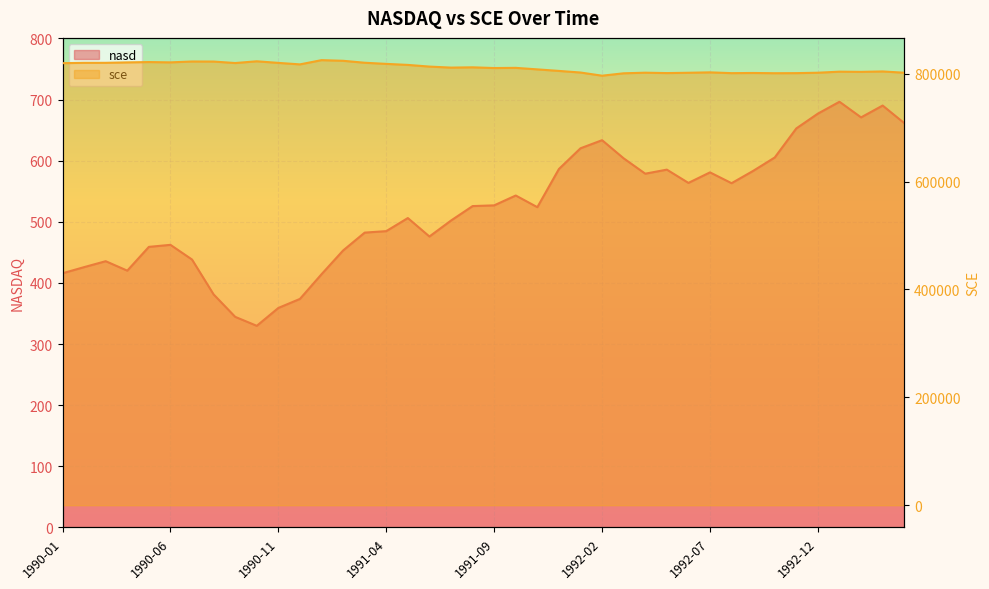

Rank the series by their maximum value, from highest to lowest.

sce, nasd